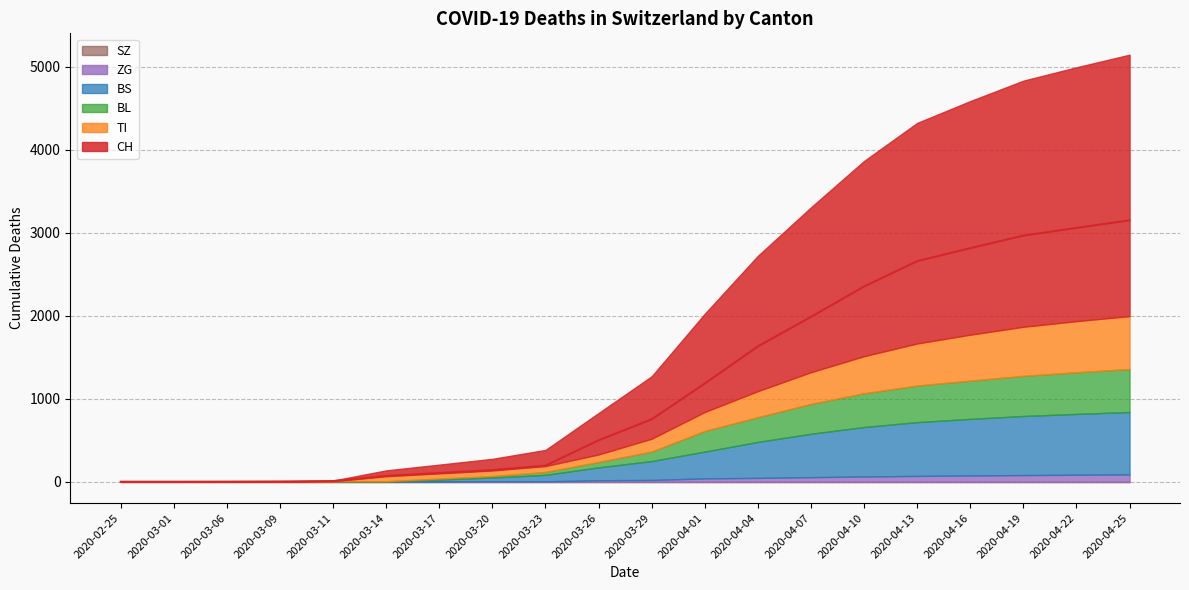

Between which two adjacent categories do TI and BL first intersect?

2020-03-11 and 2020-03-14